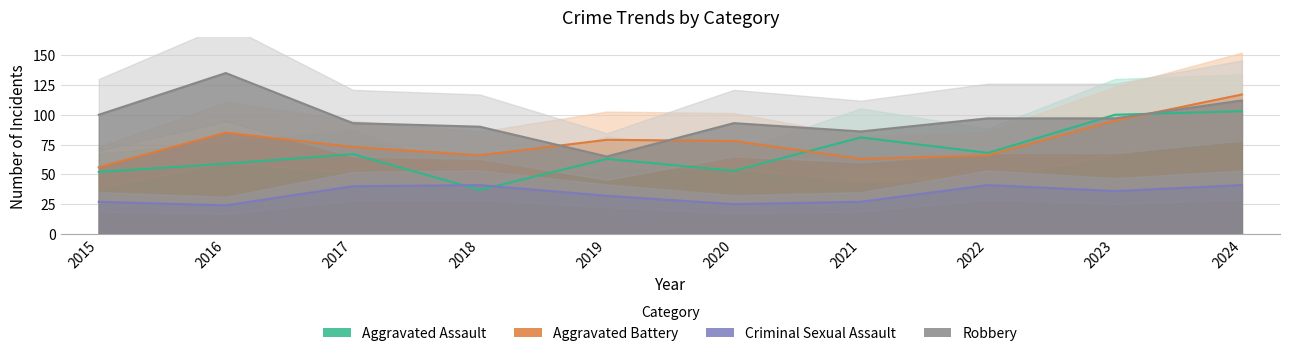

True or false: Robbery and Aggravated Battery intersect in this chart.

True